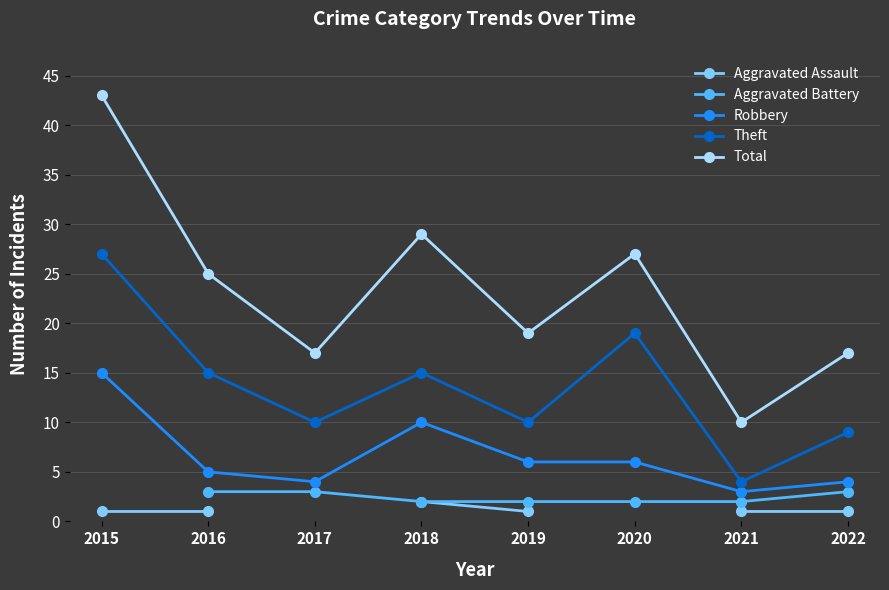

True or false: Robbery and Theft intersect in this chart.

False